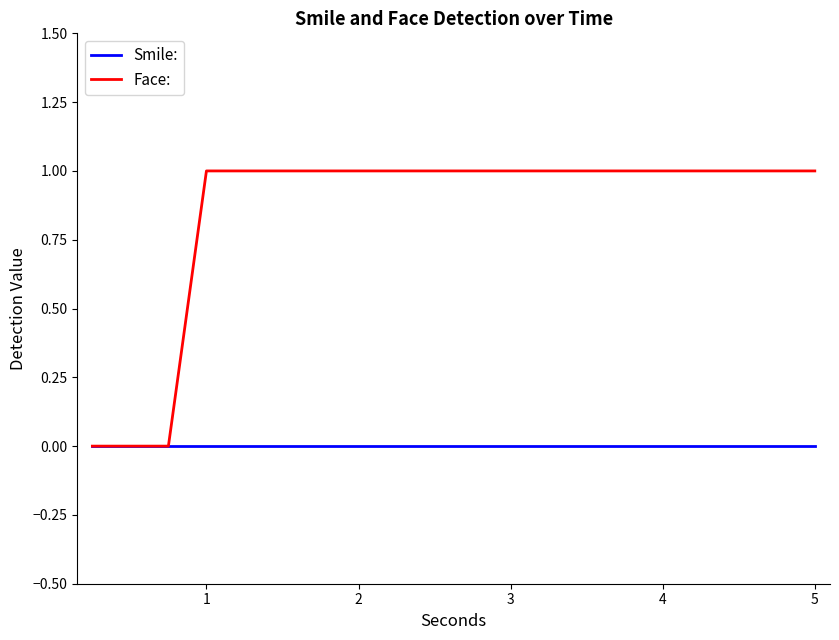

Reading left to right, what are all the values shown in this chart?

Smile:: 0	0	0	0	0	0	0	0	0	0	0	0	0	0	0	0	0	0	0	0
Face:: 0	0	0	1	1	1	1	1	1	1	1	1	1	1	1	1	1	1	1	1